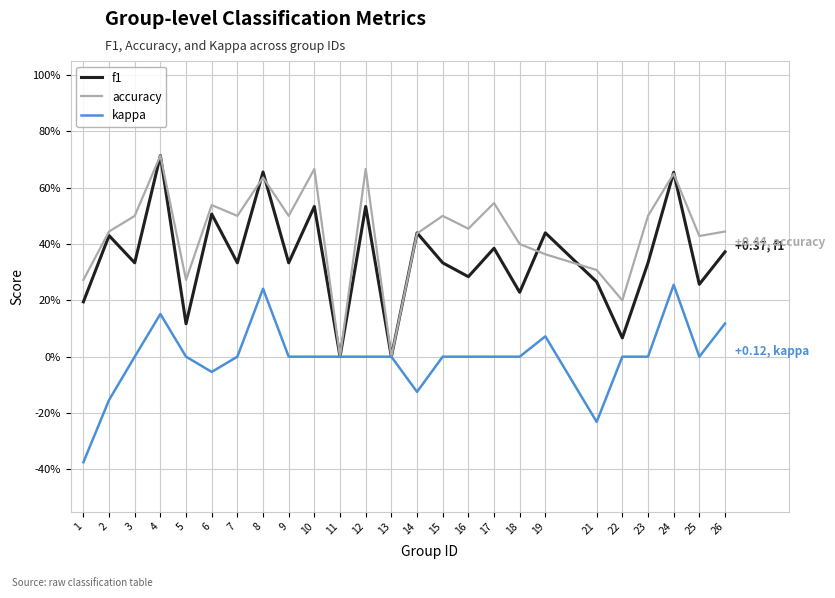

Count the accuracy values in the range 0 to 1.

25